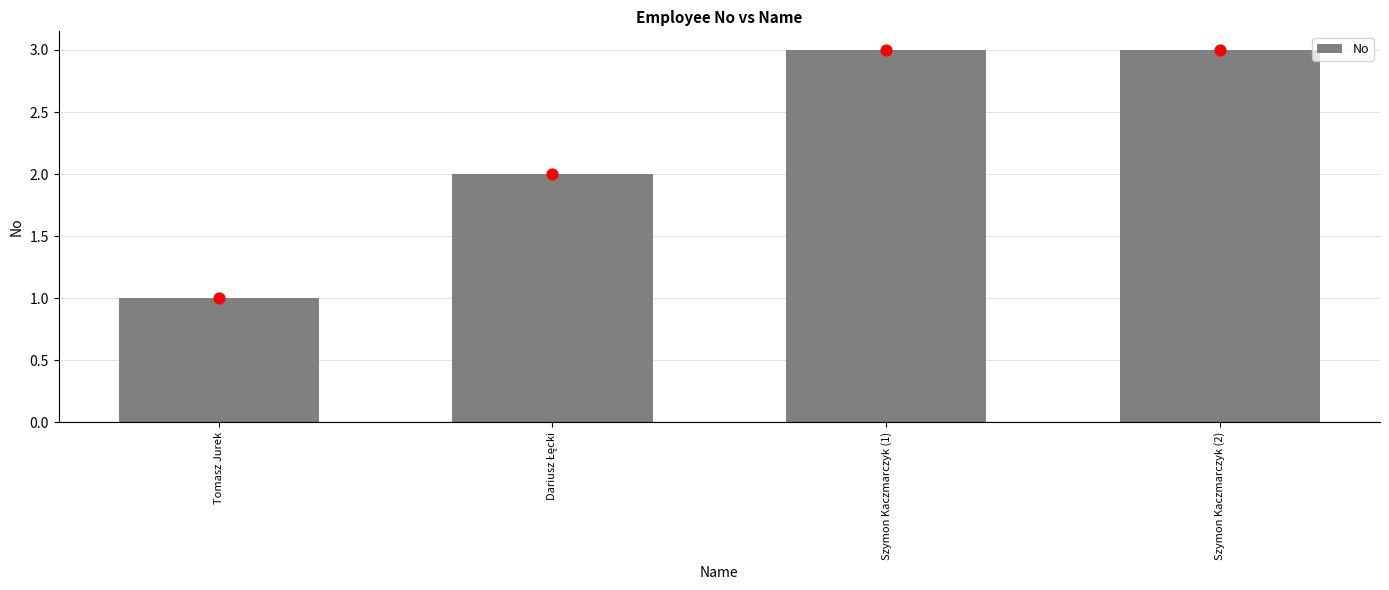

Which has a higher value, Szymon Kaczmarczyk (1) or Dariusz Łęcki?

Szymon Kaczmarczyk (1)